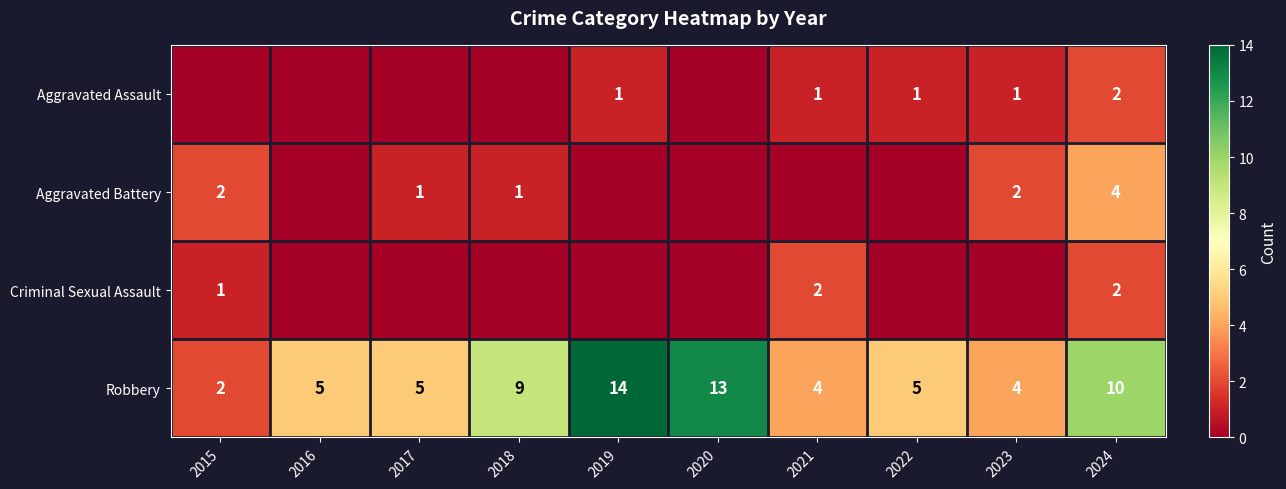

What is the total value across all series at 2024?

18